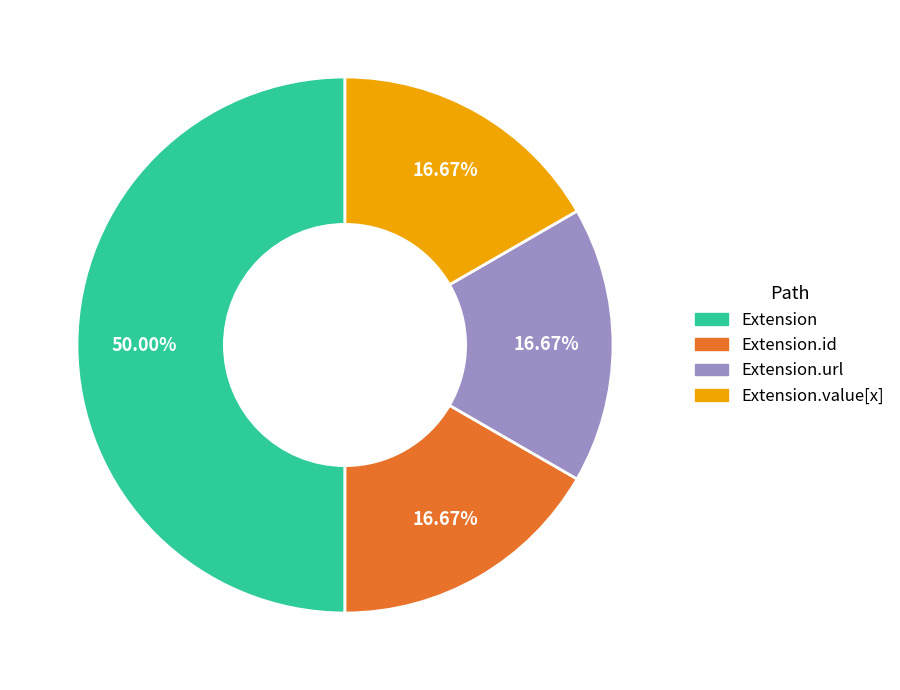

What is the ratio of the value at Extension.id to the value at Extension?

0.3